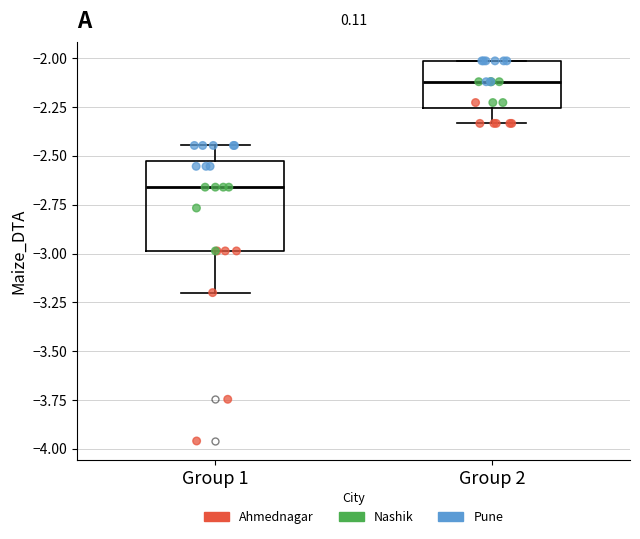

Which box has the lowest median line?

Group 1